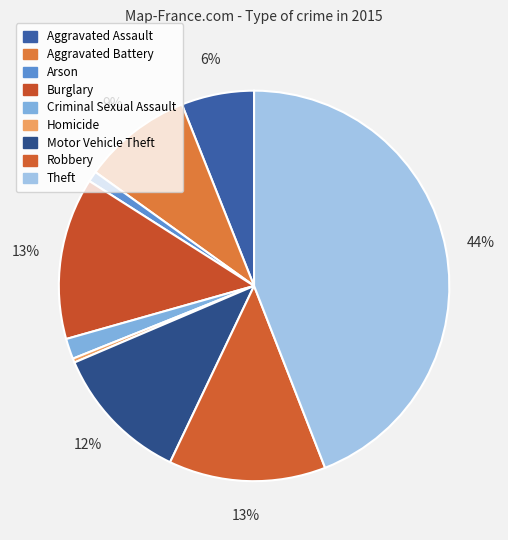

To the nearest percent, what is the difference between the Aggravated Battery and Arson slice percentages?

8%